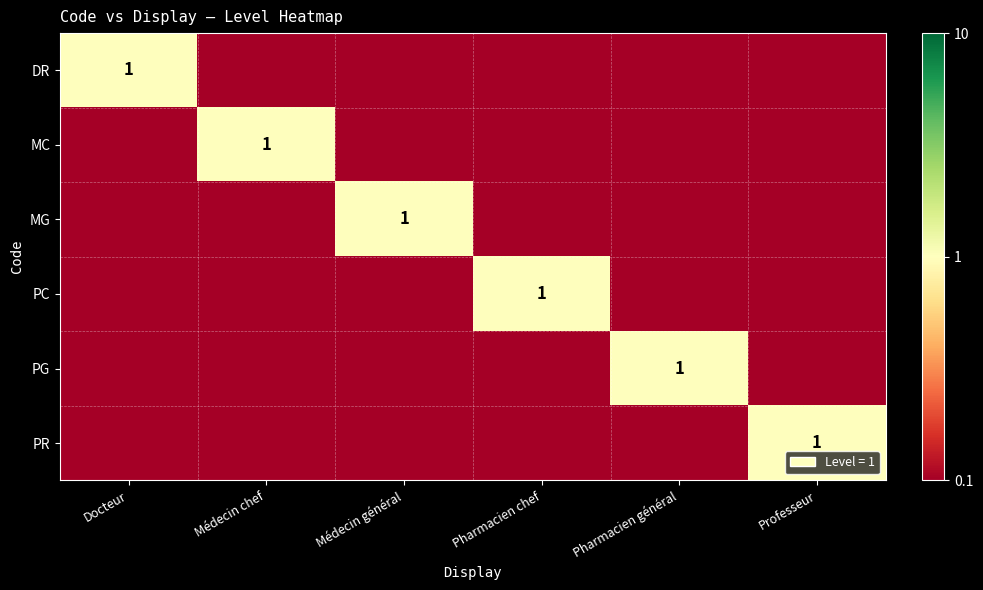

What is the spread (max minus min) of values at Professeur?

1.0